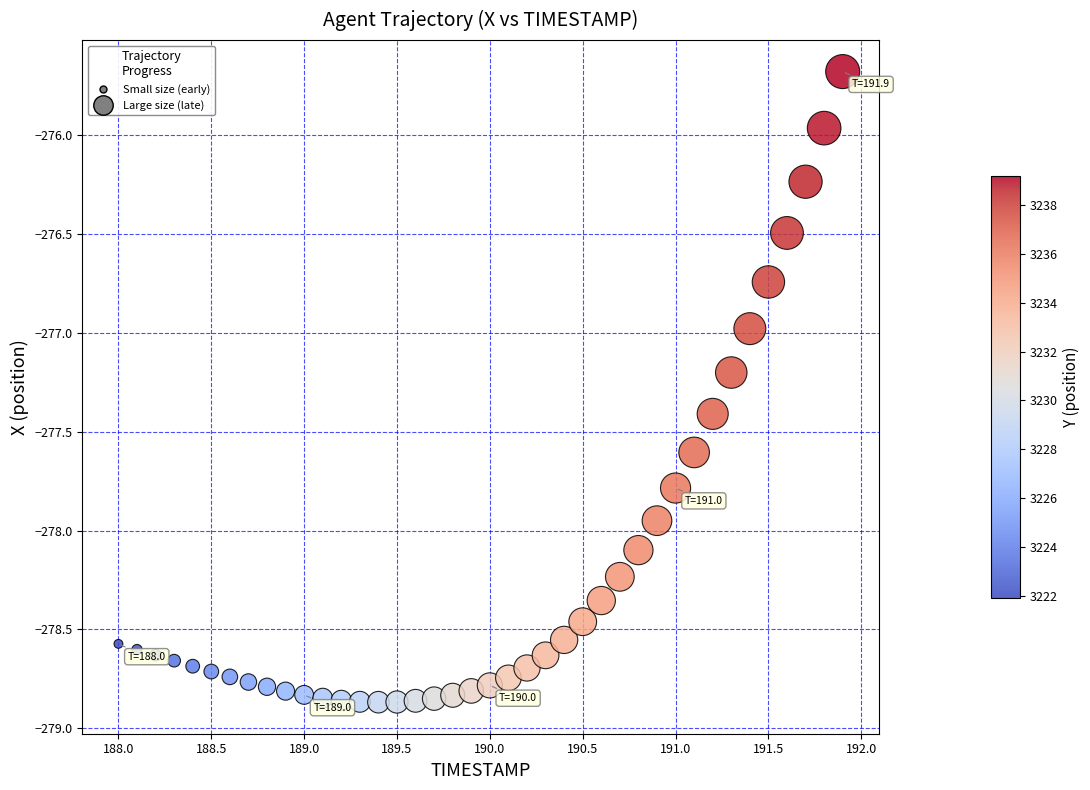

What is the range of Y values (max minus min)?

3.2